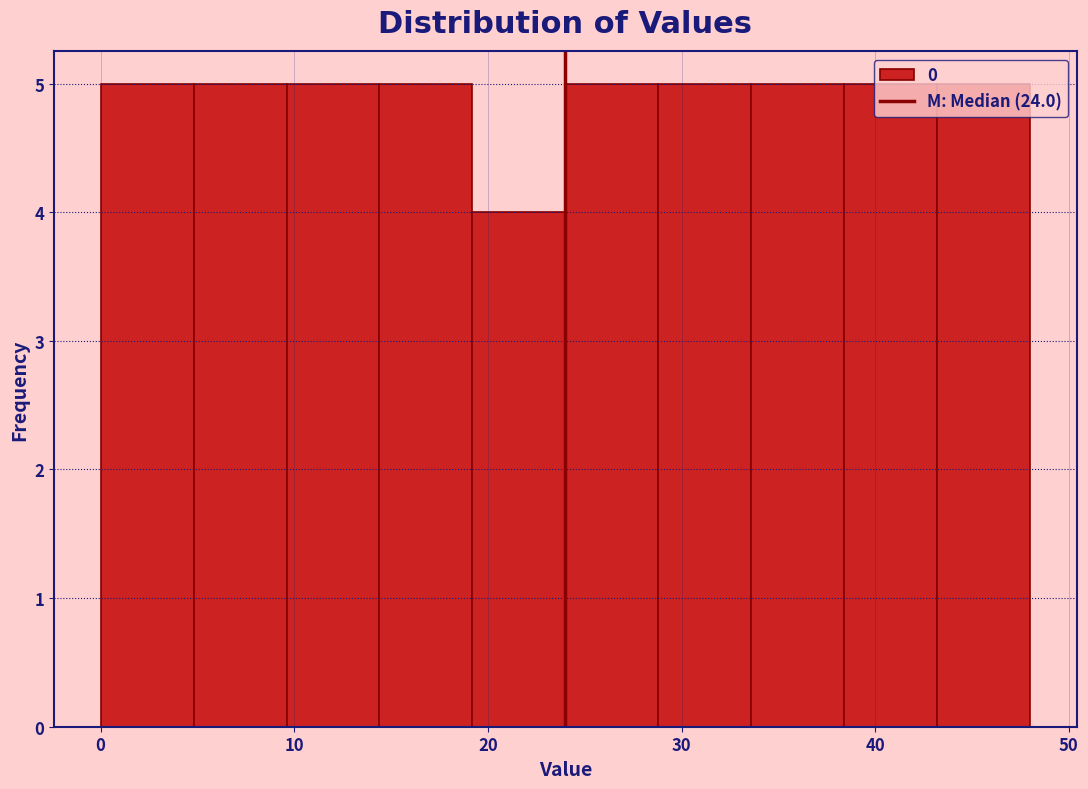

Reading left to right, list every bar in this chart as the range it spans on the x-axis followed by its height. Neither the bar edges nor the heights are printed on the chart, so give them approximately, as read against the axes.

0.0 to 4.8: 5
4.8 to 9.6: 5
9.6 to 14.4: 5
14.4 to 19.2: 5
19.2 to 24.0: 4
24.0 to 28.8: 5
28.8 to 33.6: 5
33.6 to 38.4: 5
38.4 to 43.2: 5
43.2 to 48.0: 5